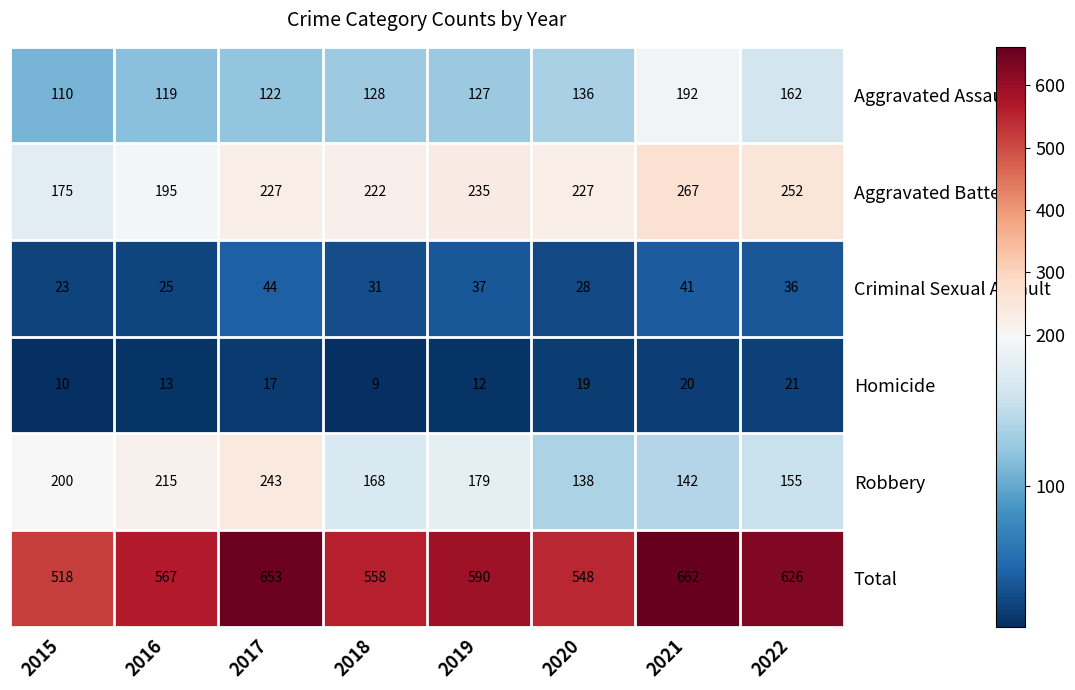

How many data points does each series have?

8